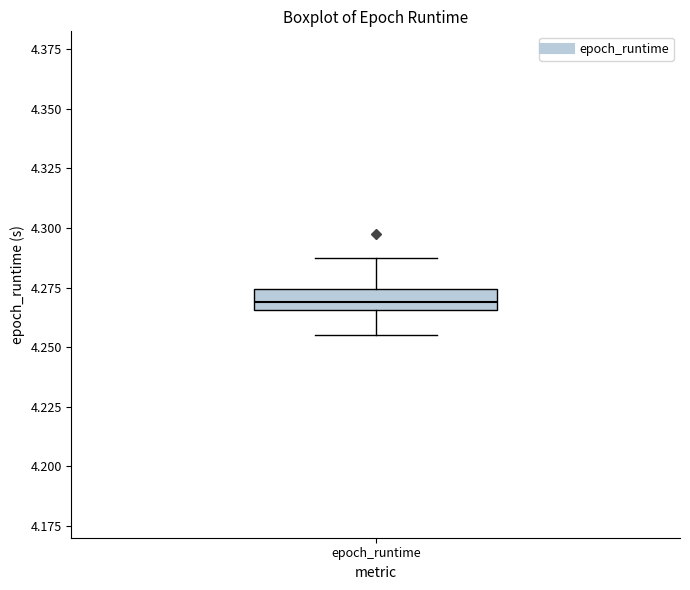

Read this box plot against the y-axis: the position of the median line, the range covered by the box, and the ends of both whiskers. The values are not printed on the chart, so give them approximately, as read against the axis.

median 4.270, box 4.265 to 4.275, whiskers 4.255 to 4.285